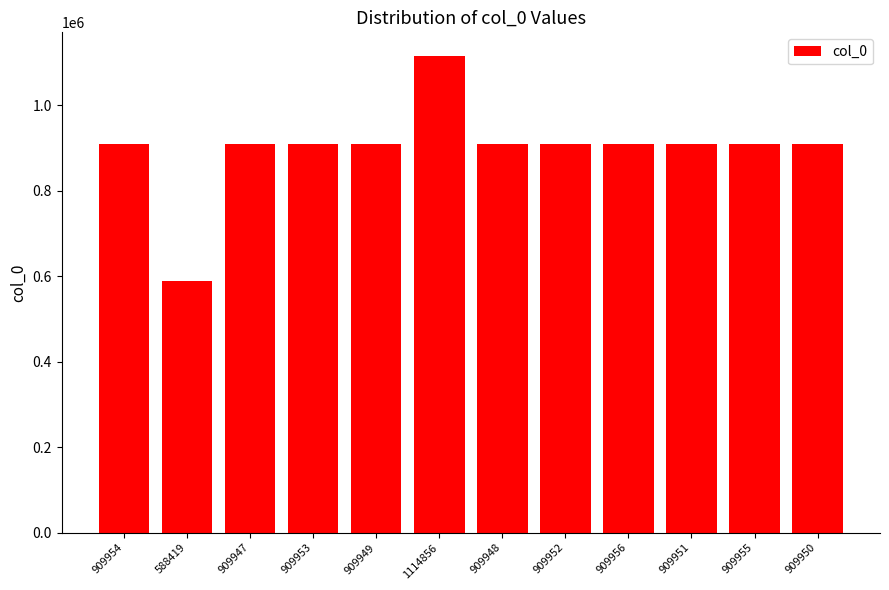

What is the label of the 1st bar from the left?

909954